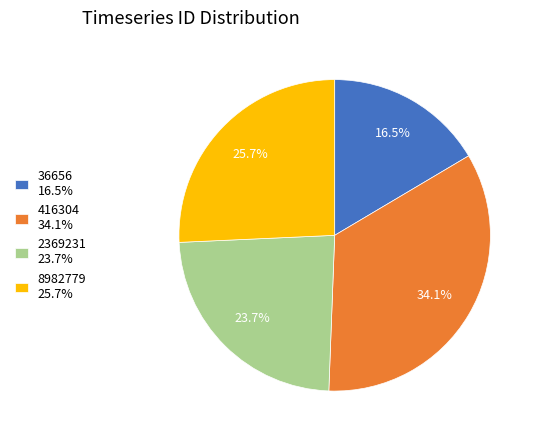

Is the sum of 416304 34.1% and 36656 16.5% greater than half?

Yes